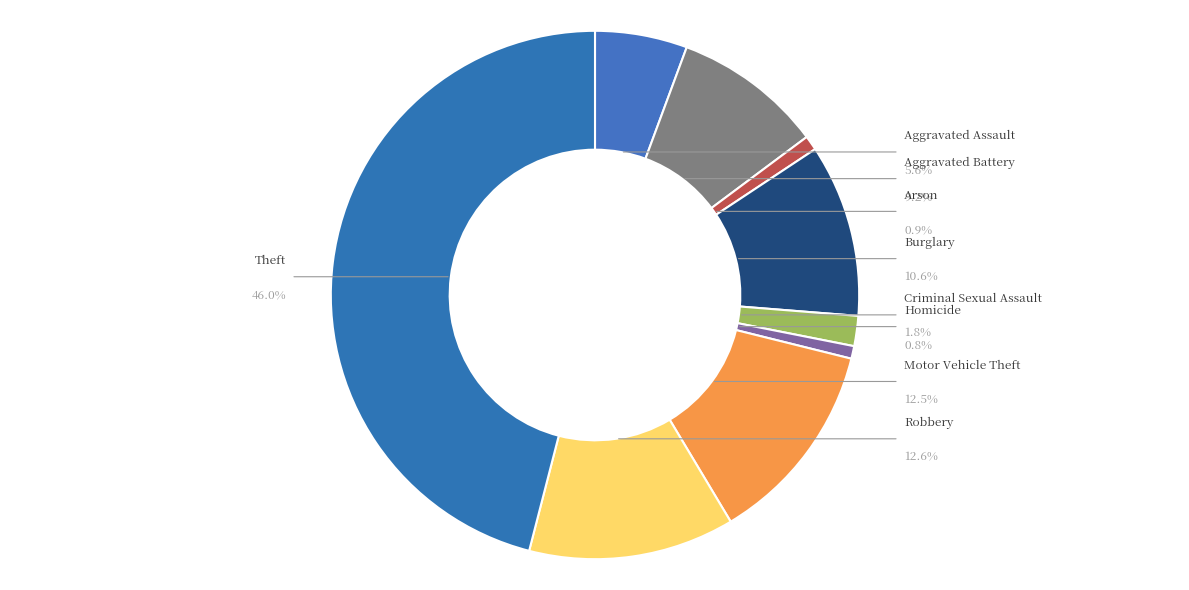

Rank the categories by value from highest to lowest.

Theft, Robbery, Motor Vehicle Theft, Burglary, Aggravated Battery, Aggravated Assault, Criminal Sexual Assault, Arson, Homicide